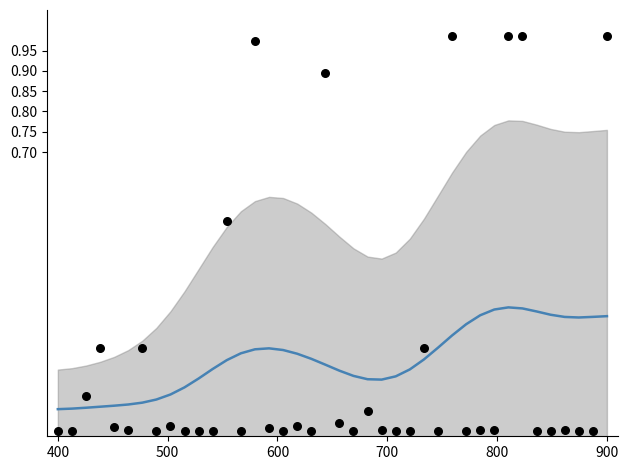

Which series reaches the minimum Y coordinate?

data points